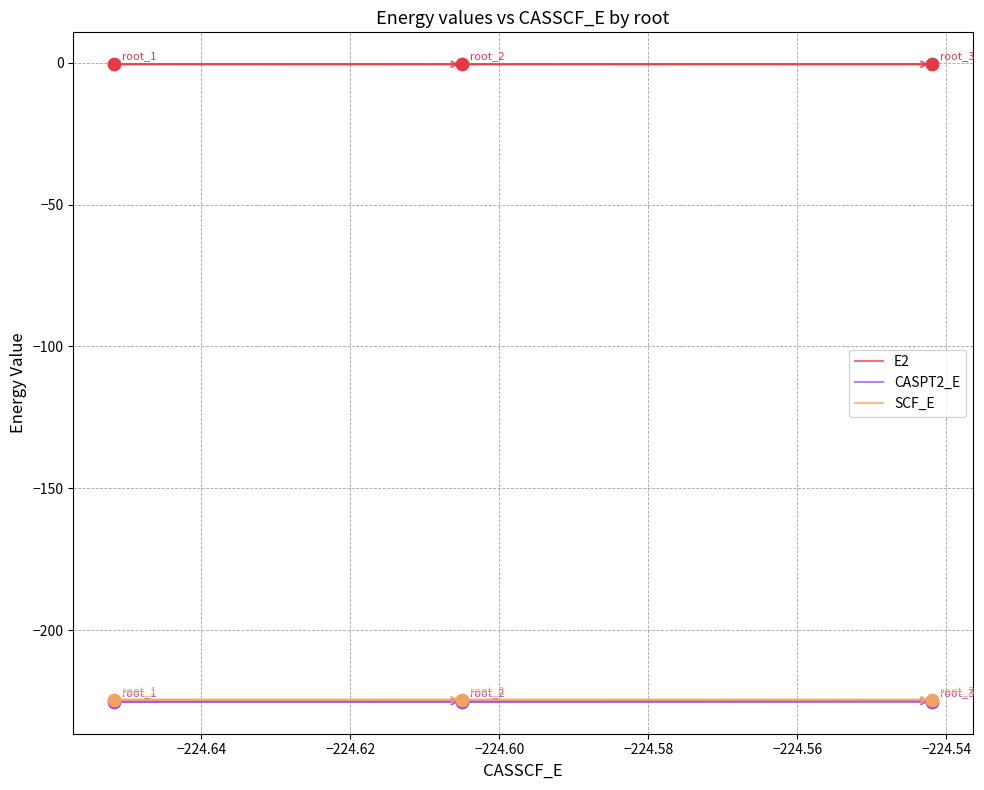

Which series has the largest total across all categories?

E2